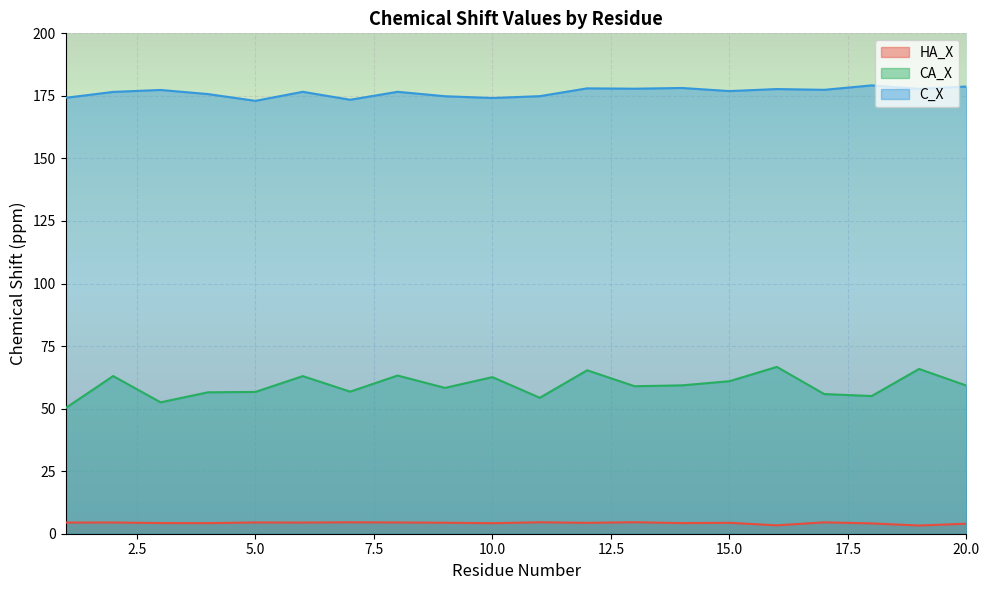

What is the highest value of the C_X series?

179.2